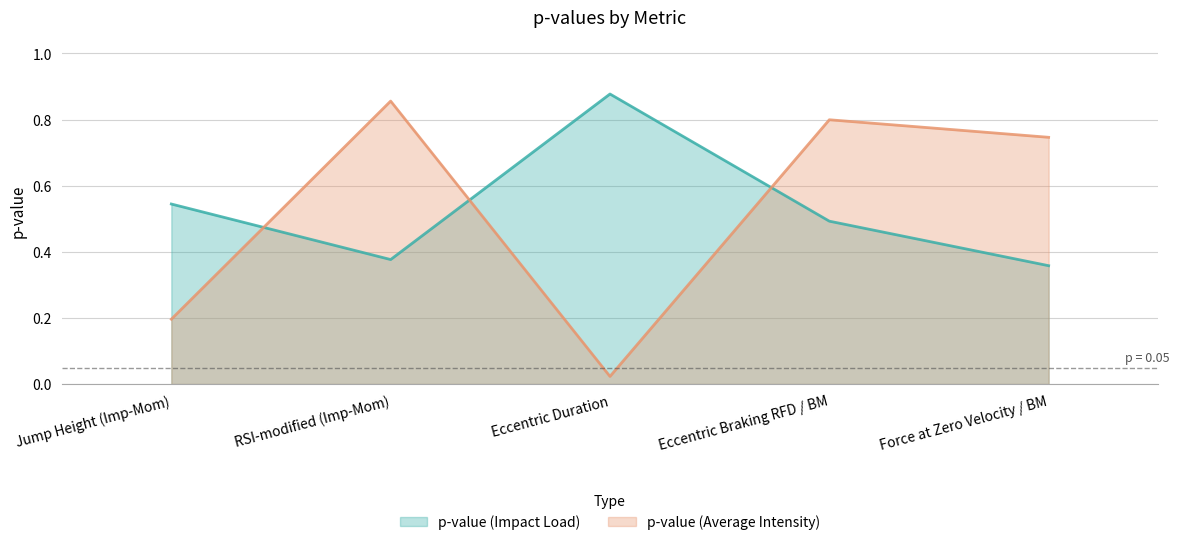

What is the approximate value of p-value (Average Intensity) at RSI-modified (Imp-Mom)?

0.9